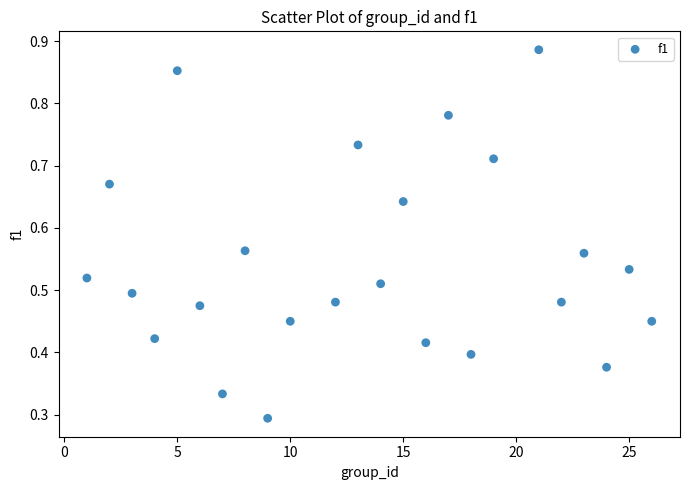

What is the range of X values (max minus min)?

25.0